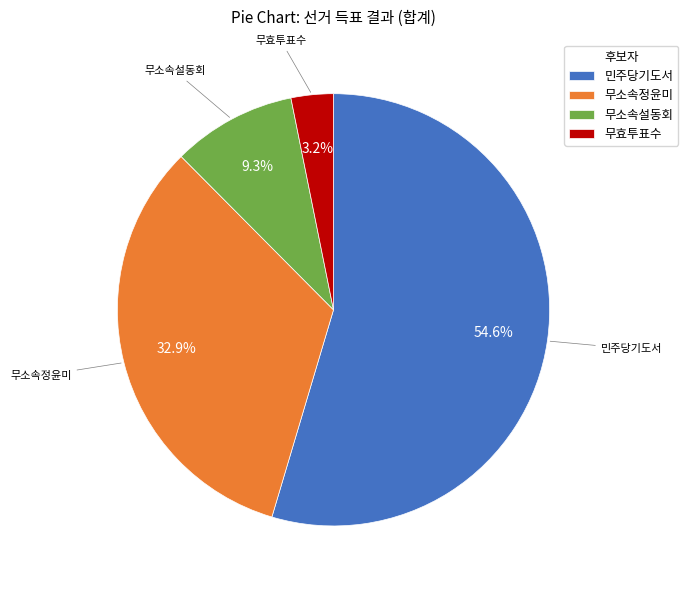

Which slice represents more than half of the pie?

민주당기도서